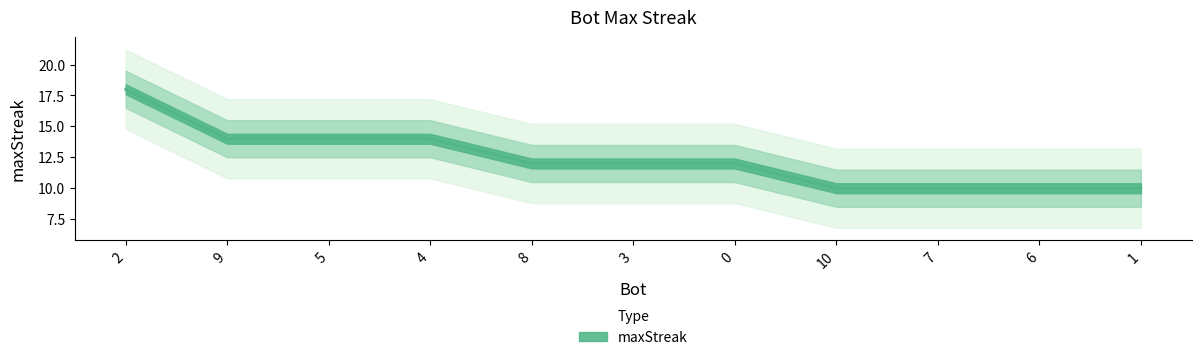

What is the average value?

12